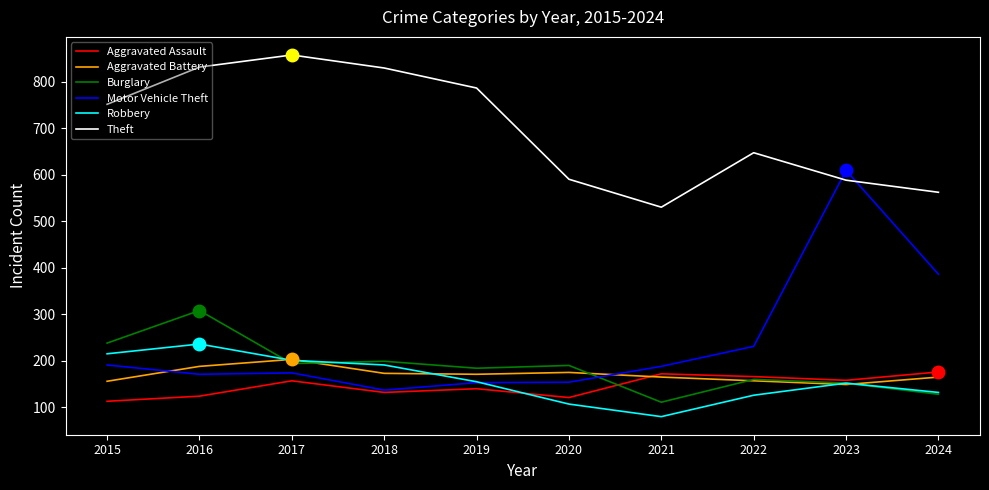

Which label corresponds to the largest value in the chart?

2017